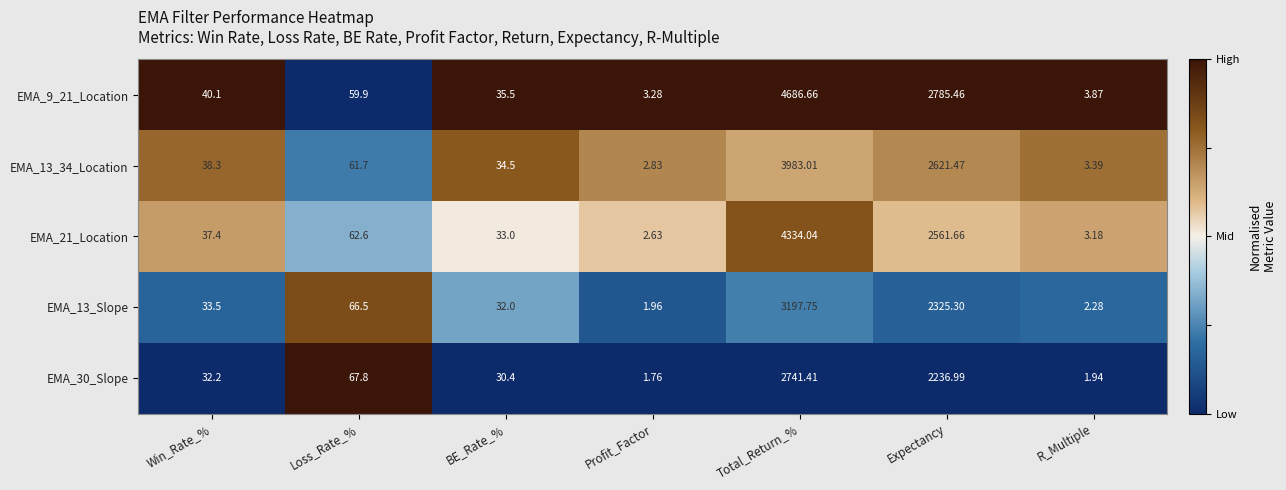

Rank the series at Win_Rate_% from highest to lowest value.

EMA_9_21_Location, EMA_13_34_Location, EMA_21_Location, EMA_13_Slope, EMA_30_Slope